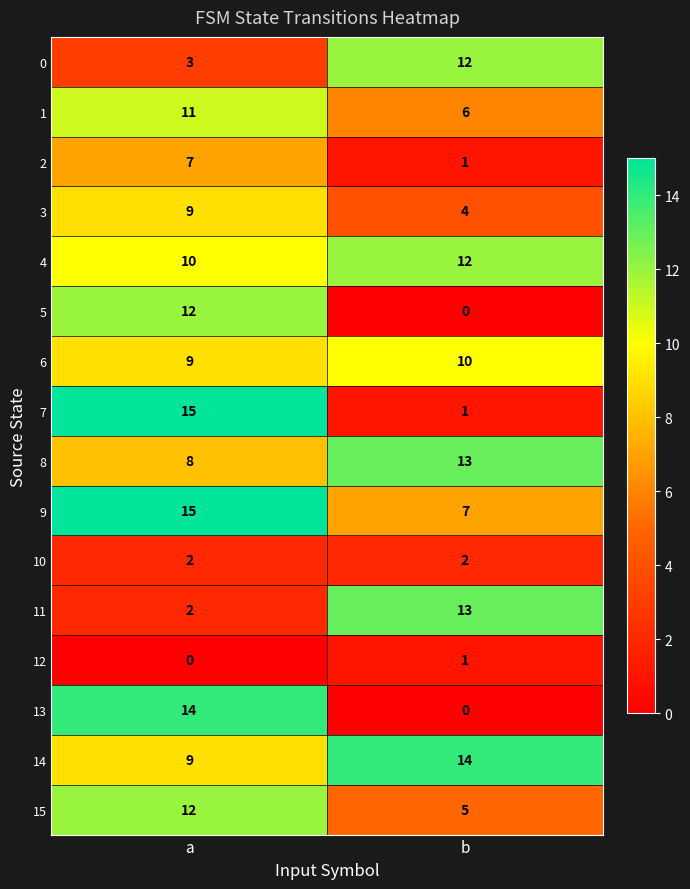

At which label does 6 reach its minimum?

a